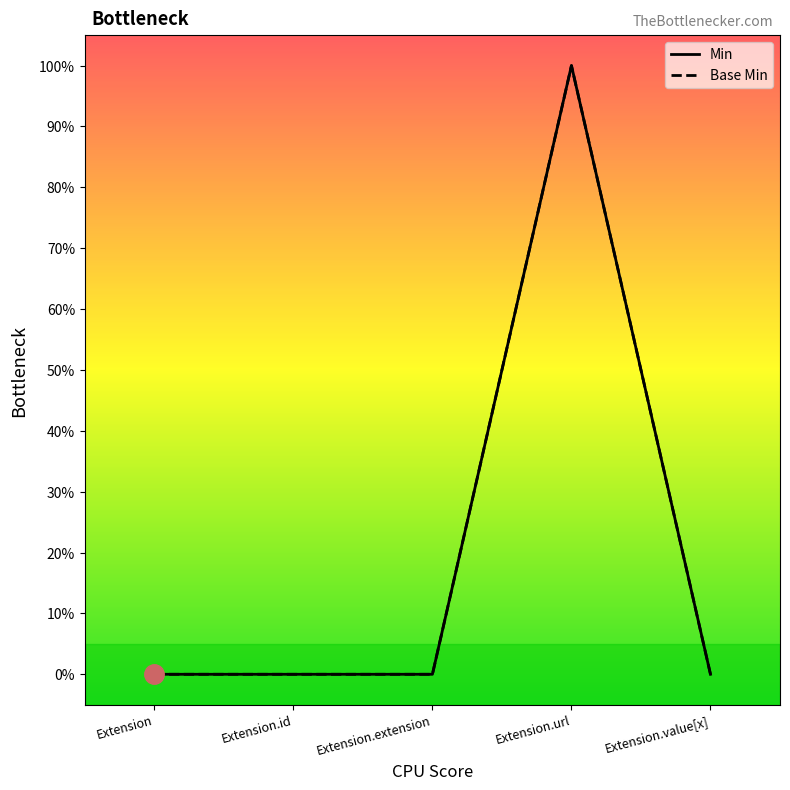

What position from the right is Extension?

5